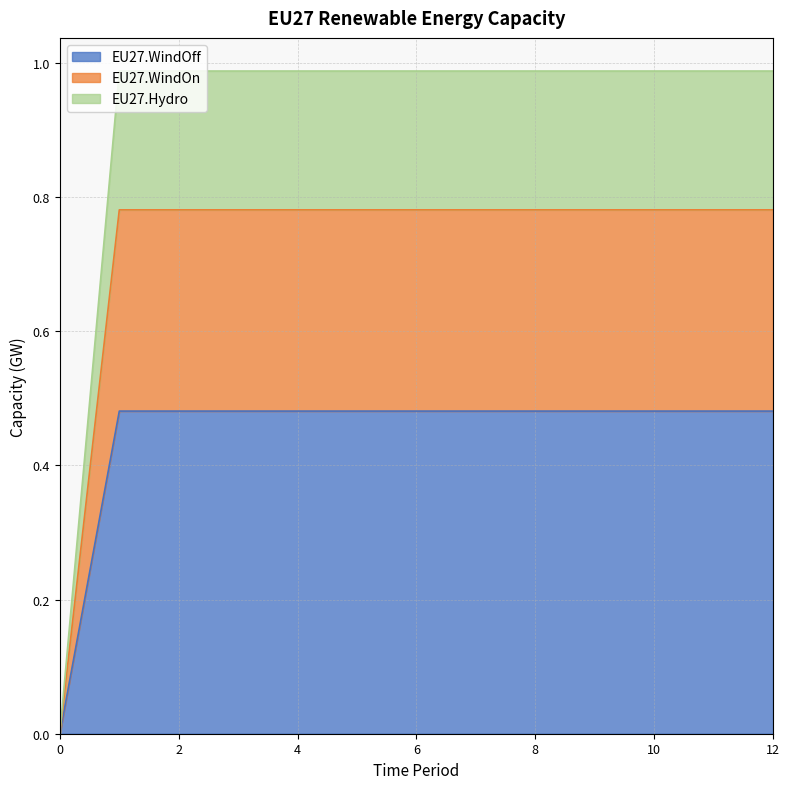

Which series has the largest range (max minus min)?

EU27.Hydro